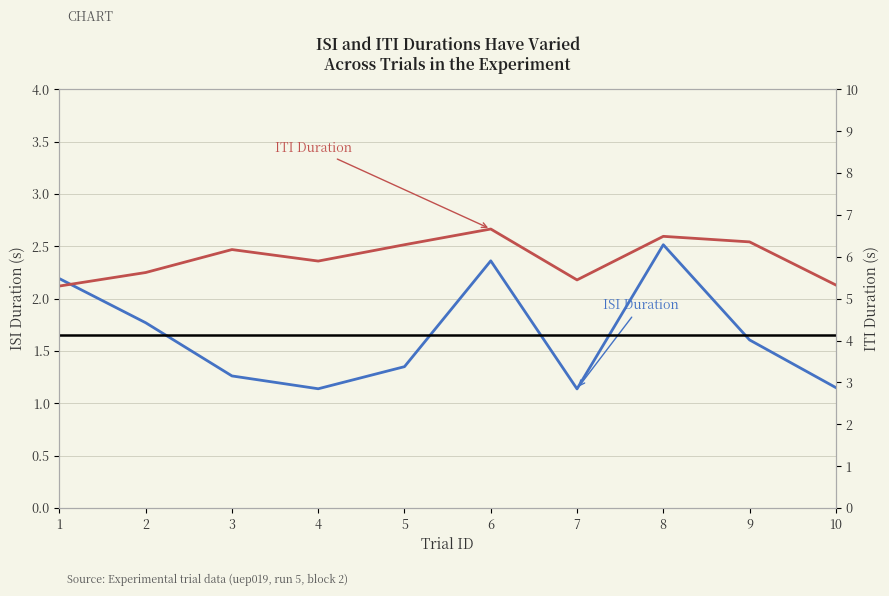

How many series are shown in this chart?

2